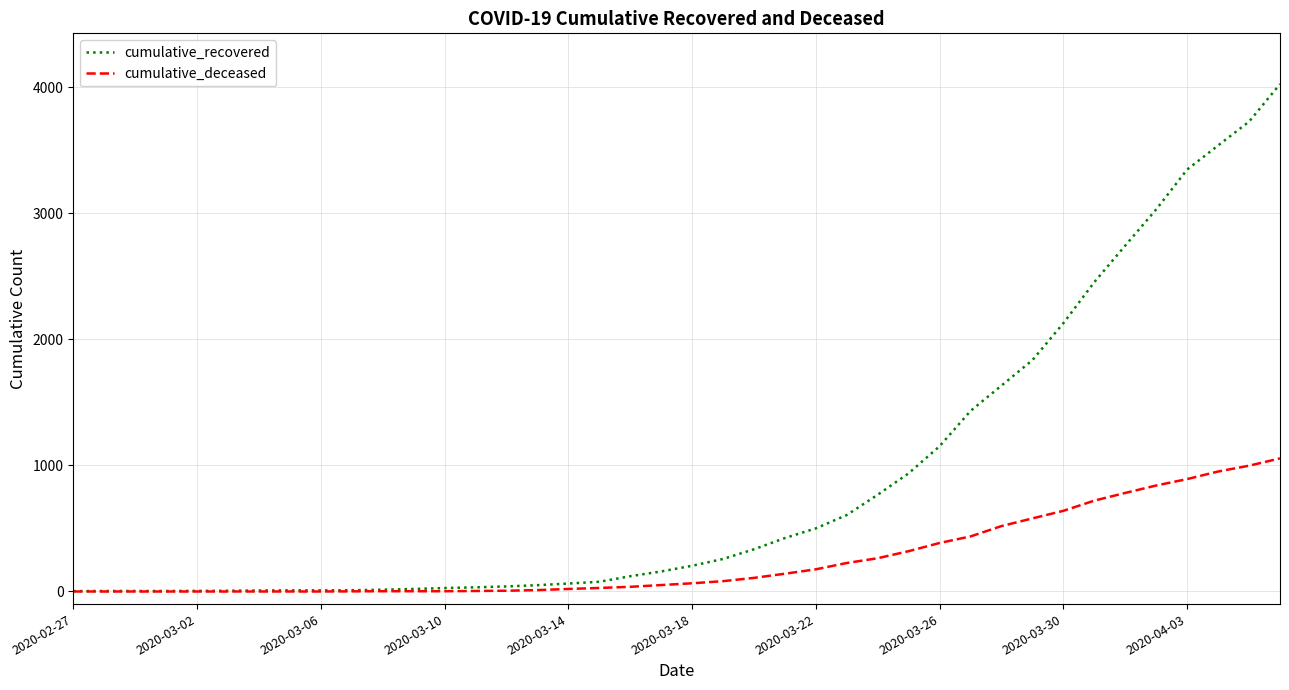

What is the lowest value of the cumulative_recovered series?

3